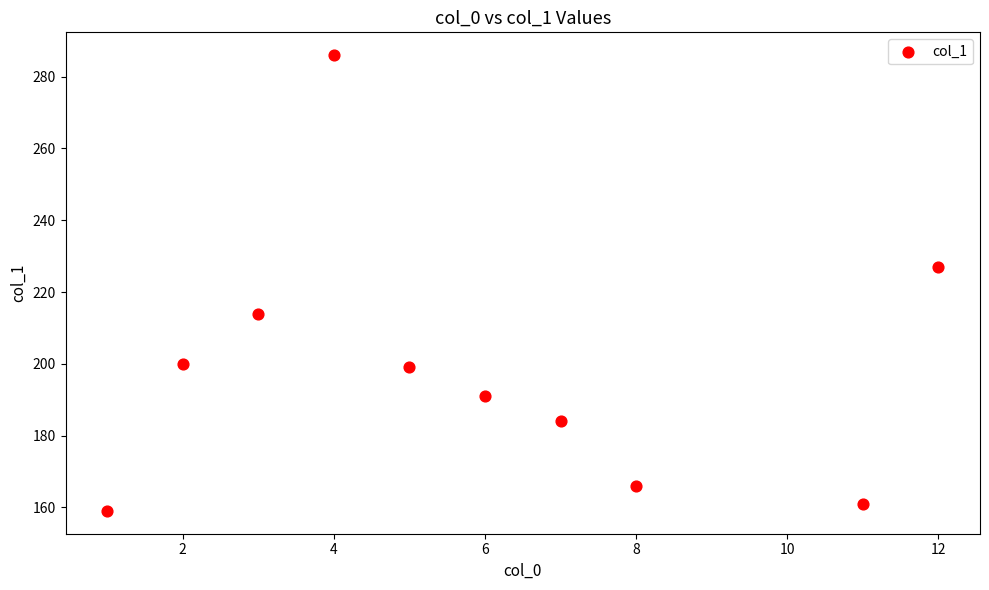

What Y value in the scatter plot is closest to 222?

227